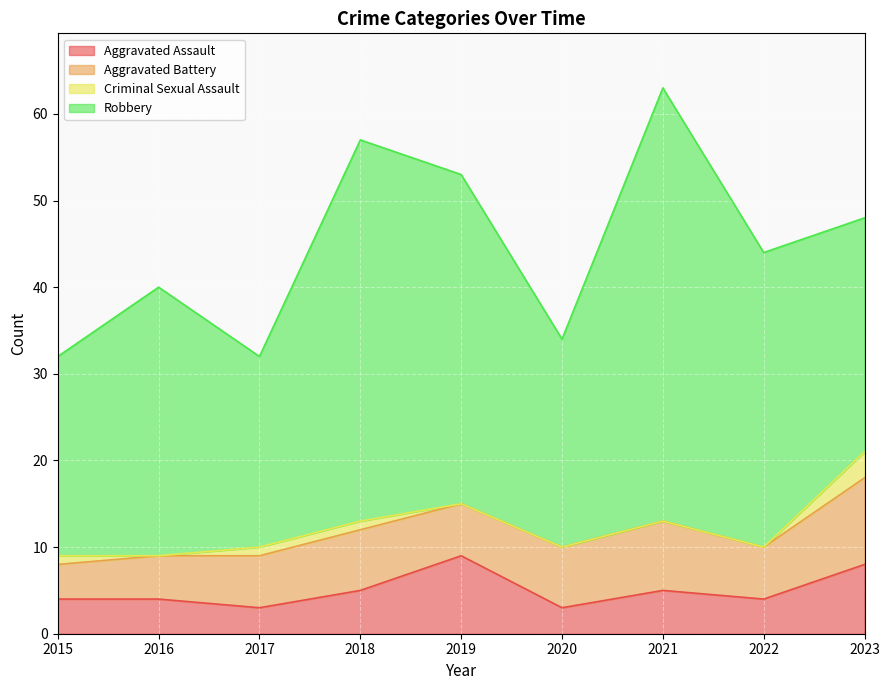

Is the value of Robbery at 2021 greater than the value of Criminal Sexual Assault at 2019?

Yes